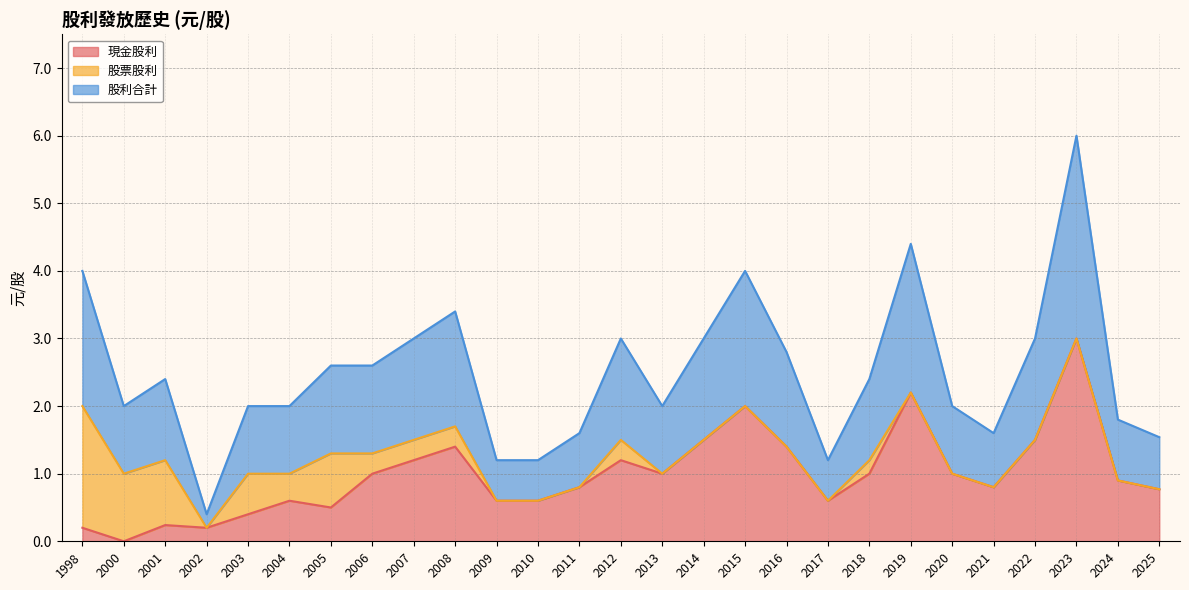

At which category does the chart reach its peak across all series?

2023